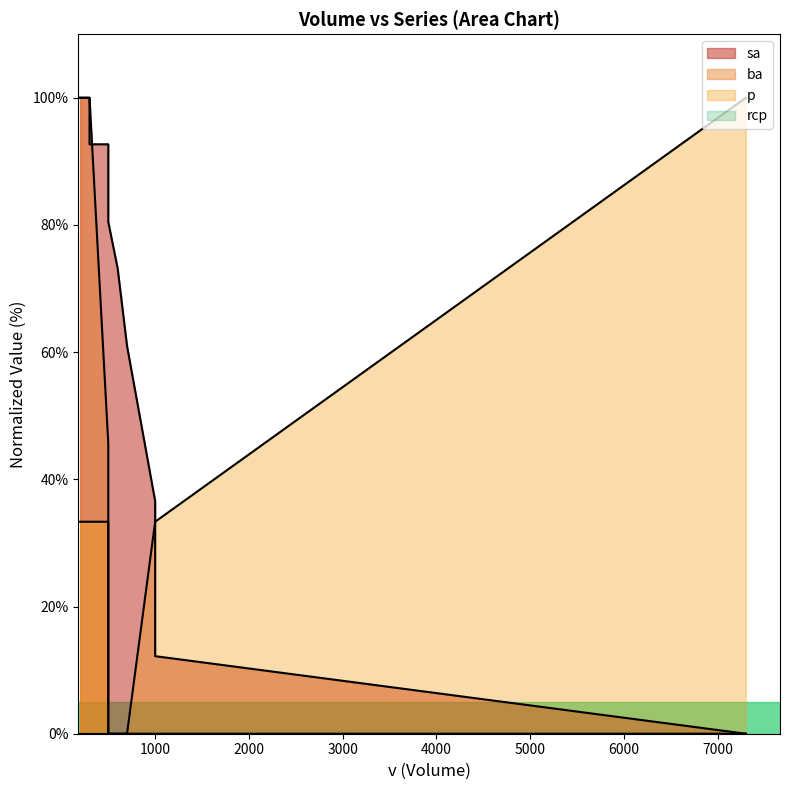

How many intersections are there between sa and p?

1